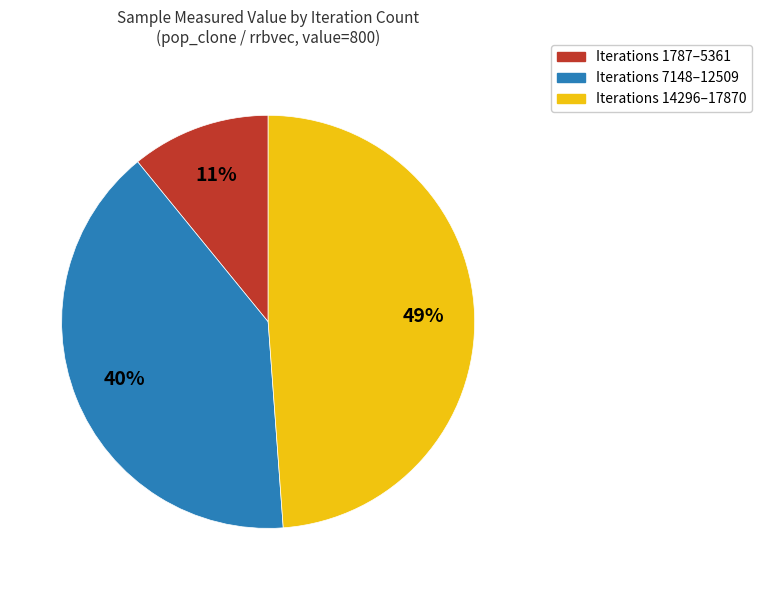

Do Iterations 14296–17870 and Iterations 1787–5361 together represent more than half of the pie?

Yes